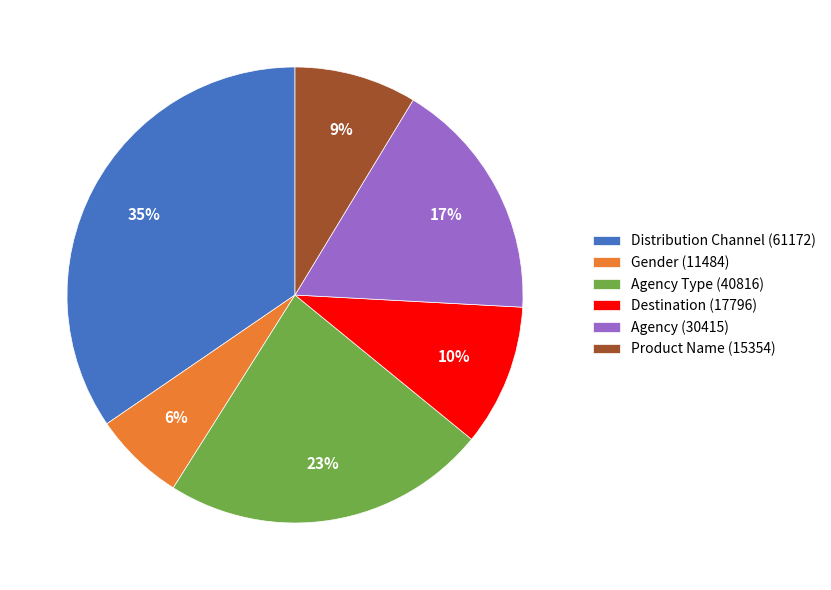

Which category has the smallest portion of the pie?

Gender (11484)